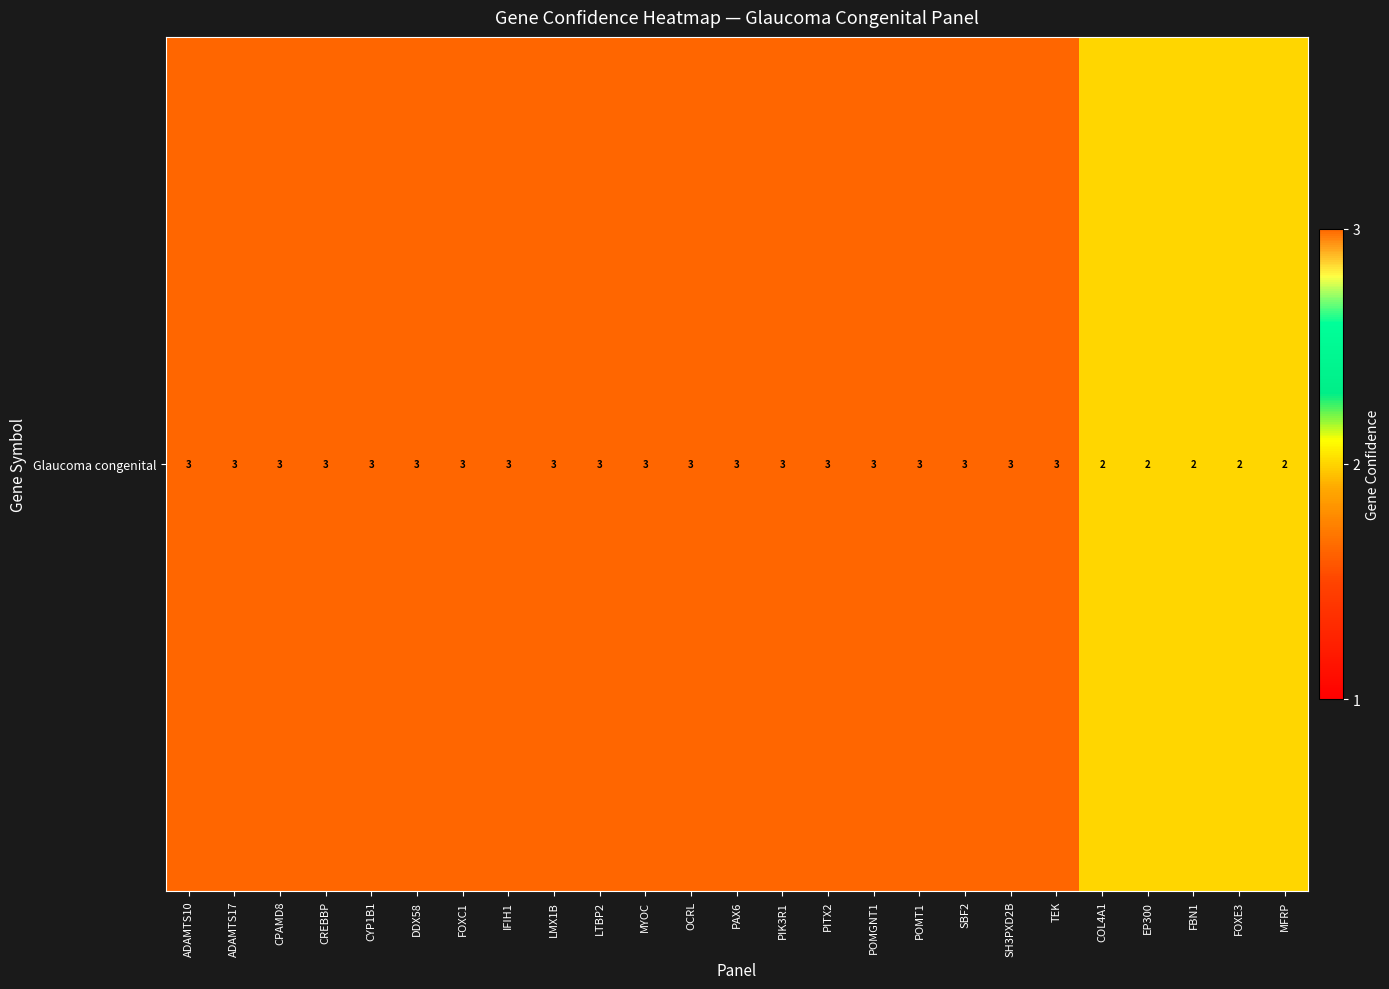

How many values are below 3?

5